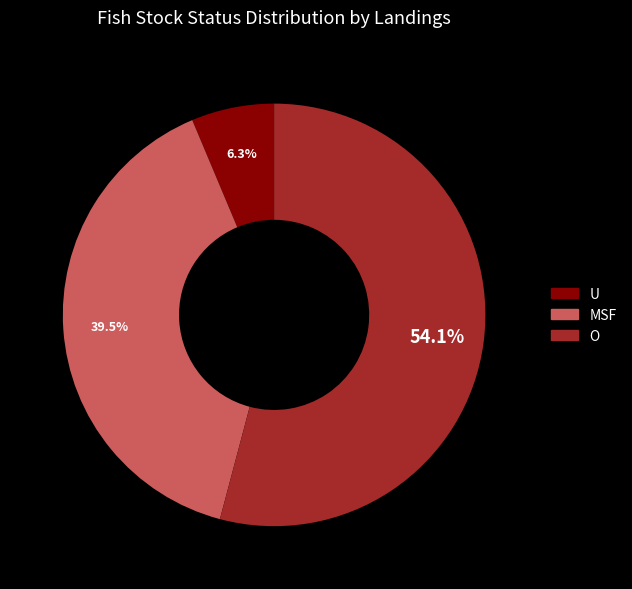

Rank the categories by value from lowest to highest.

U, MSF, O